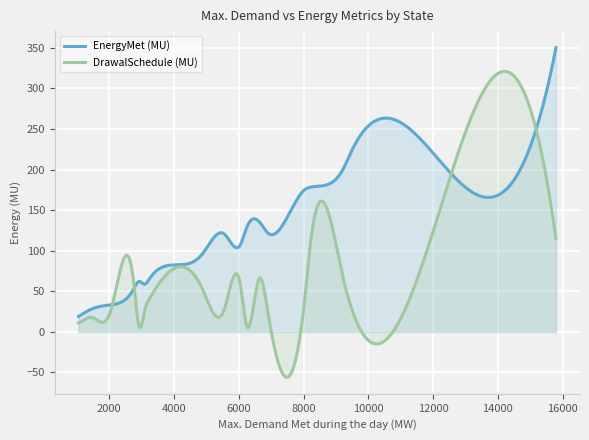

True or false: EnergyMet (MU) has more than 1 points higher than both neighbors.

True